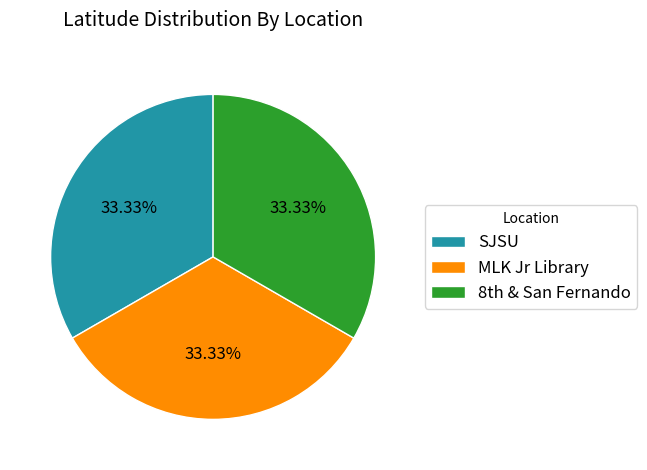

Is there a majority slice in this chart?

No